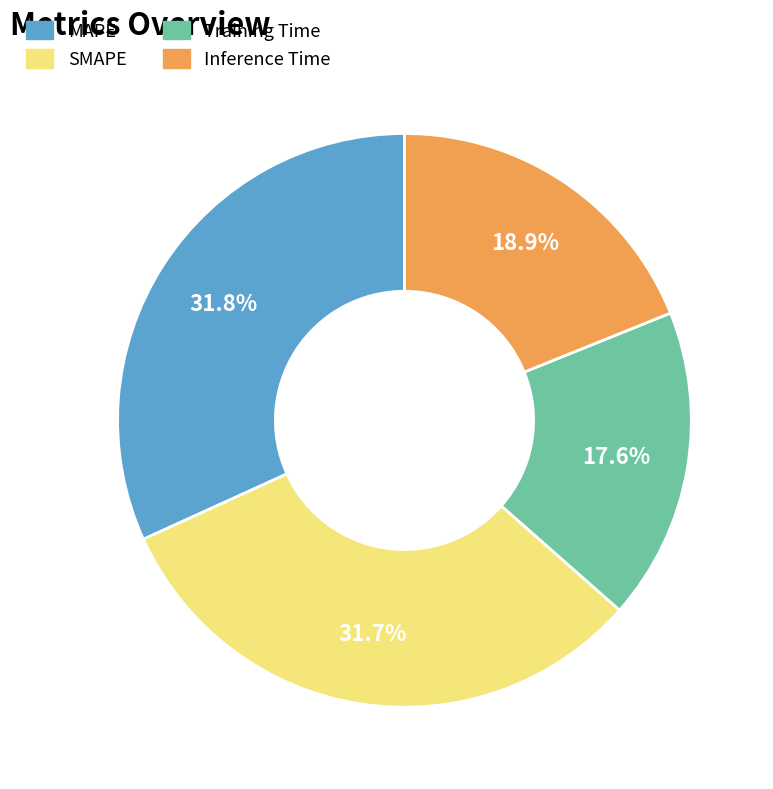

Which has a higher value, SMAPE or Training Time?

SMAPE